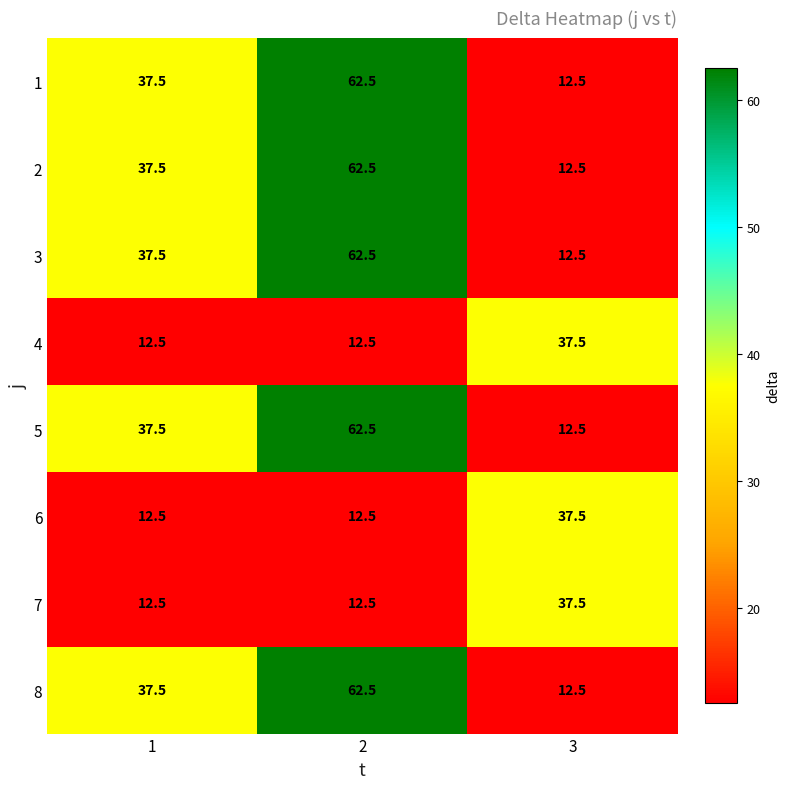

Reading right to left, list all the values displayed in this chart.

1: 12.5	62.5	37.5
2: 12.5	62.5	37.5
3: 12.5	62.5	37.5
4: 37.5	12.5	12.5
5: 12.5	62.5	37.5
6: 37.5	12.5	12.5
7: 37.5	12.5	12.5
8: 12.5	62.5	37.5